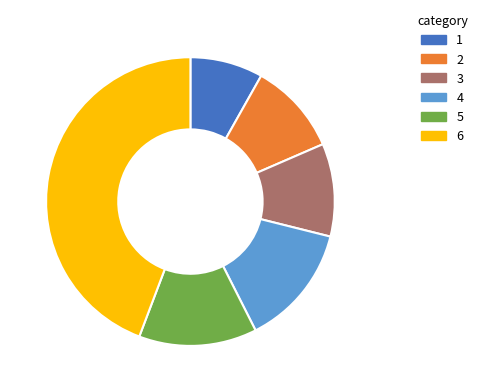

Does any single category account for the majority?

No